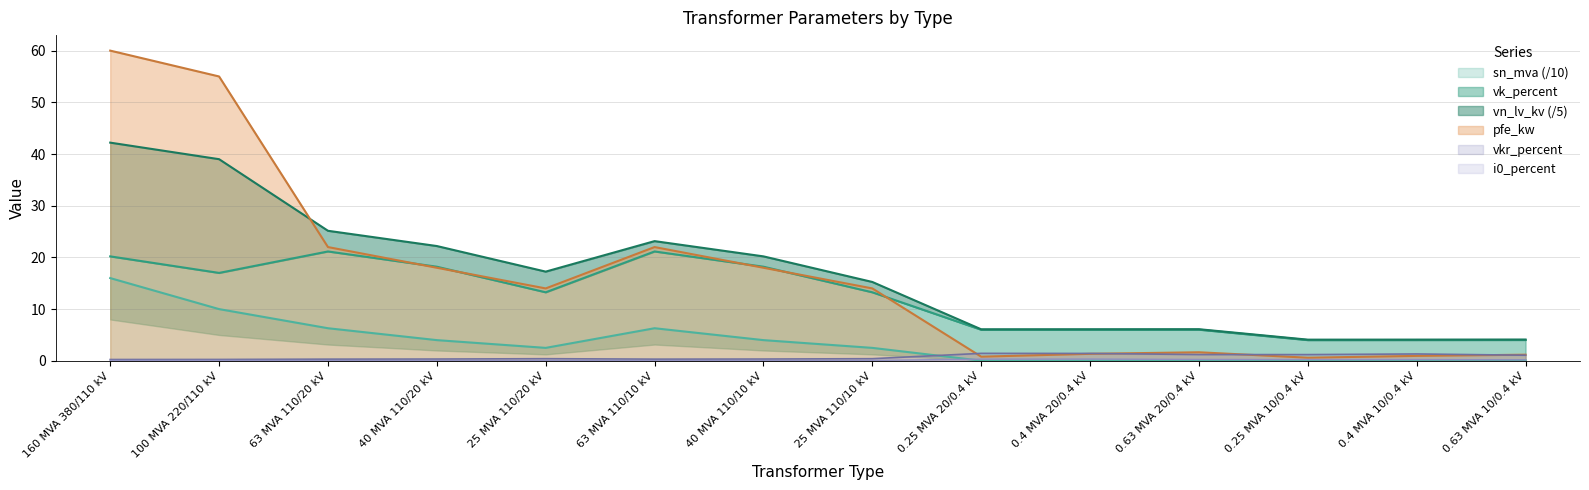

What is the highest value of the vkr_percent series?

1.4